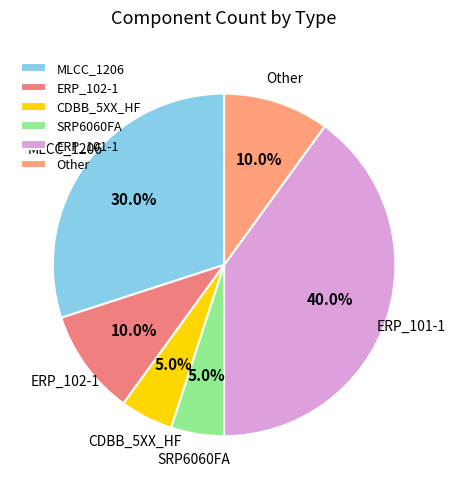

Is it true that Other is 10% of the pie?

True